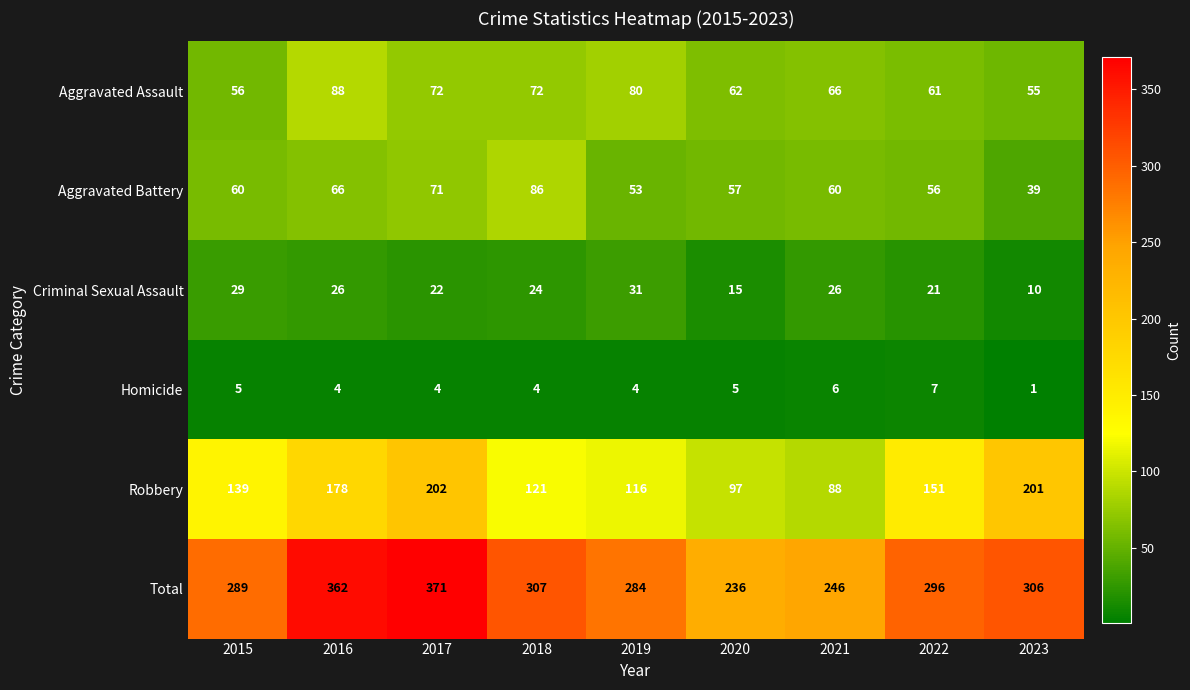

The Aggravated Assault series shows 66 at 2021. True or false?

True